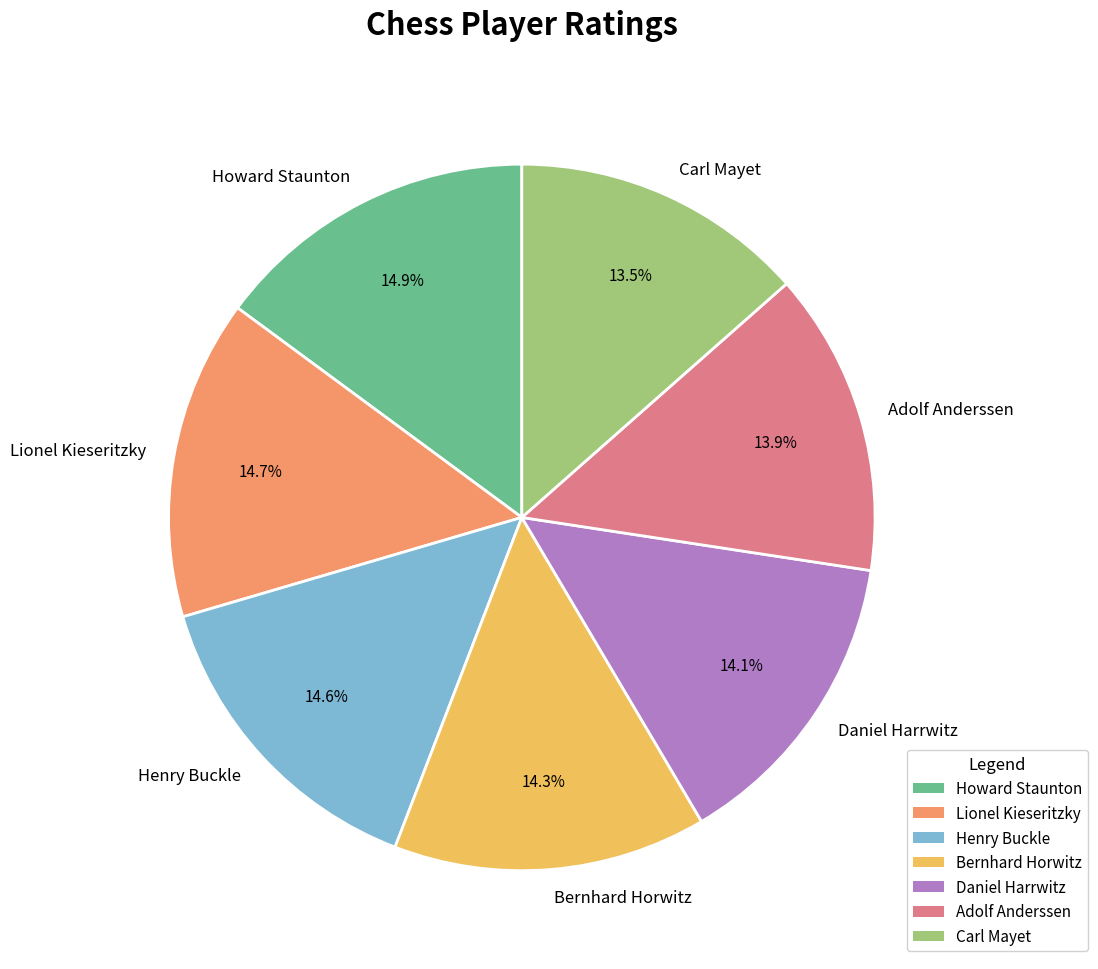

Do Adolf Anderssen and Daniel Harrwitz together represent more than half of the pie?

No